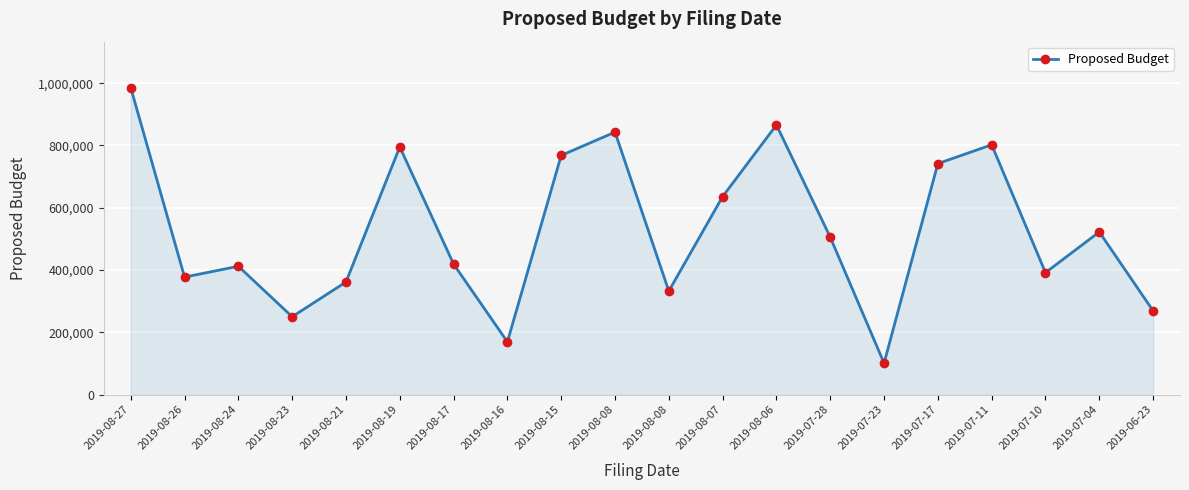

Does the chart have visible grid lines?

Yes